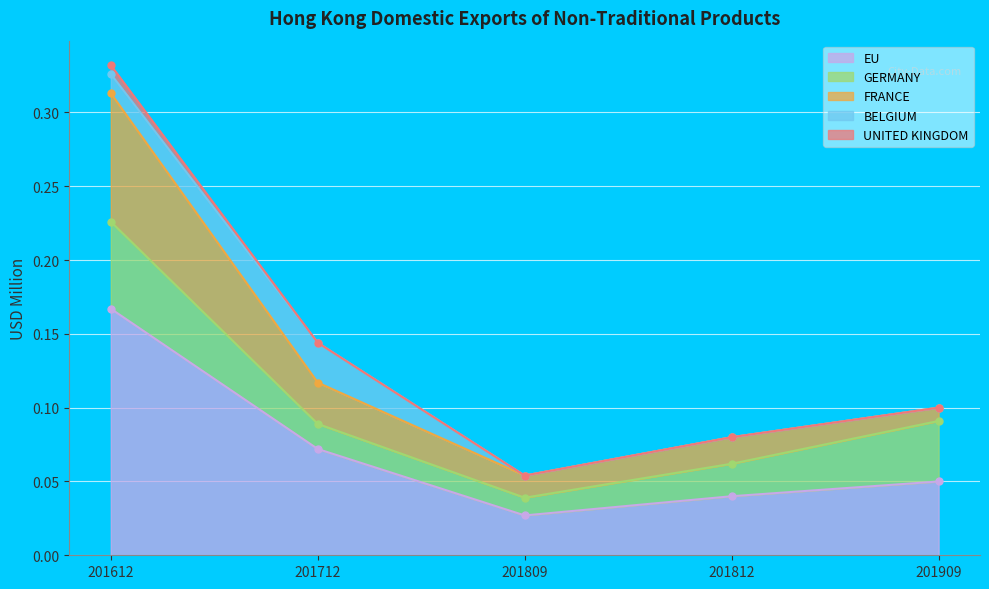

What is the total value across all series at 201812?

0.1